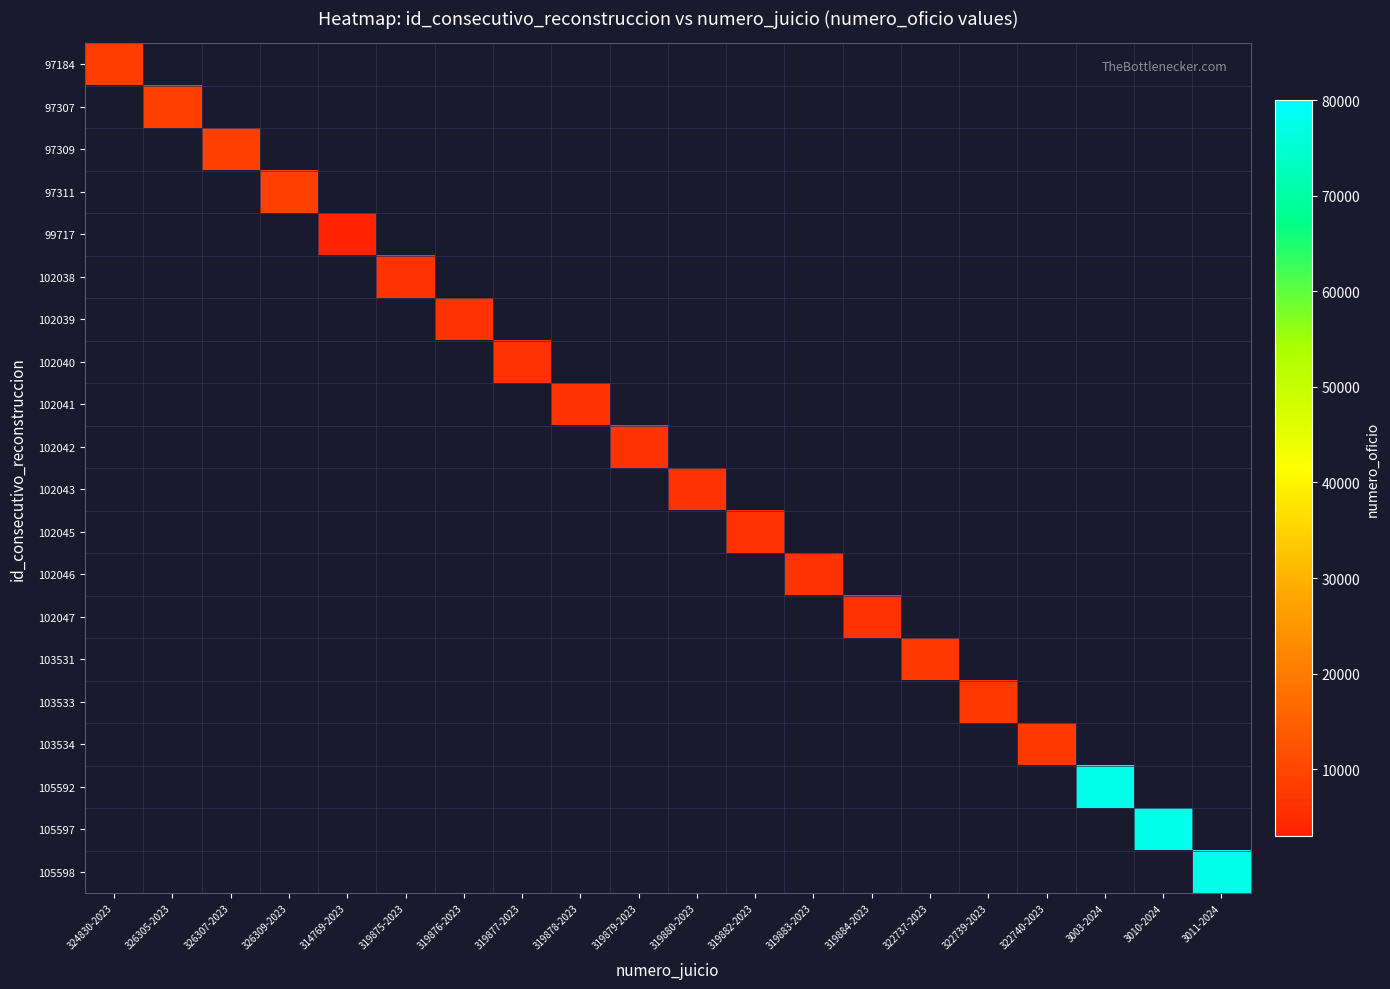

Is the value of 102041 at 326307-2023 greater than the value of 97309 at 326307-2023?

No